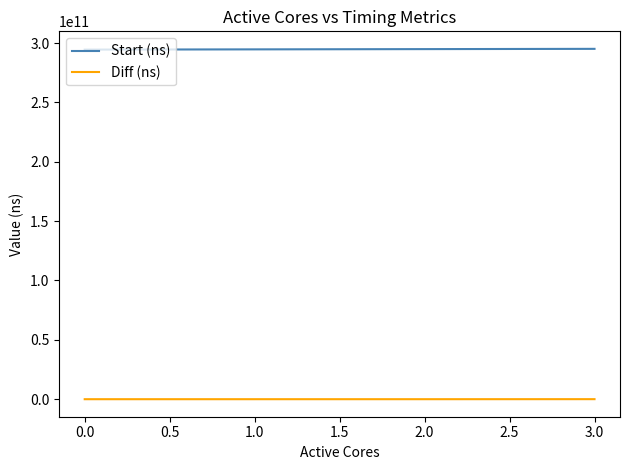

True or false: Start (ns) and Diff (ns) intersect in this chart.

False